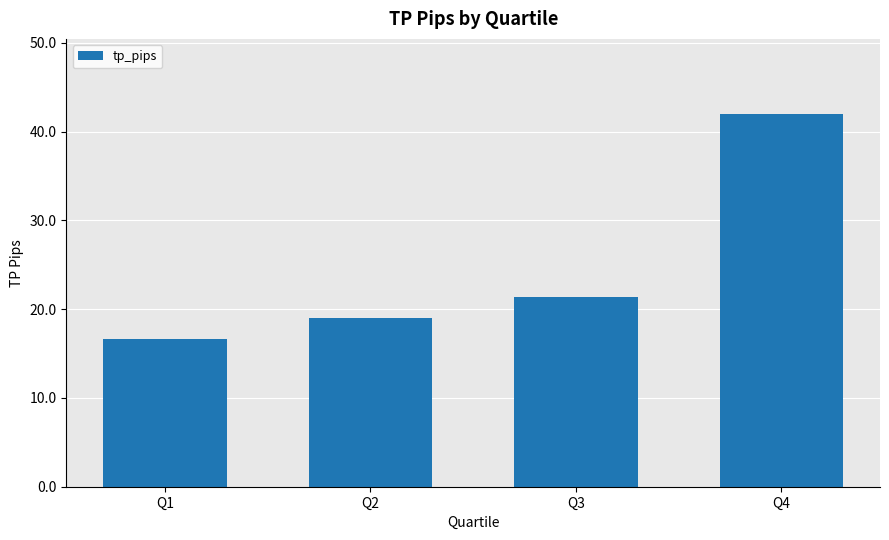

What is the value of the 1st bar from the left?

16.7